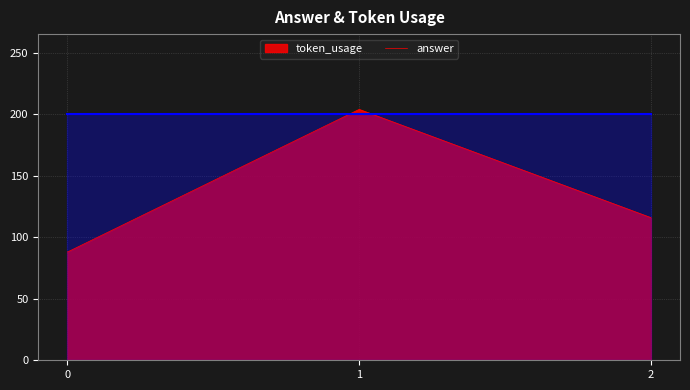

Reading left to right, what are all the values shown in this chart?

88	204	116